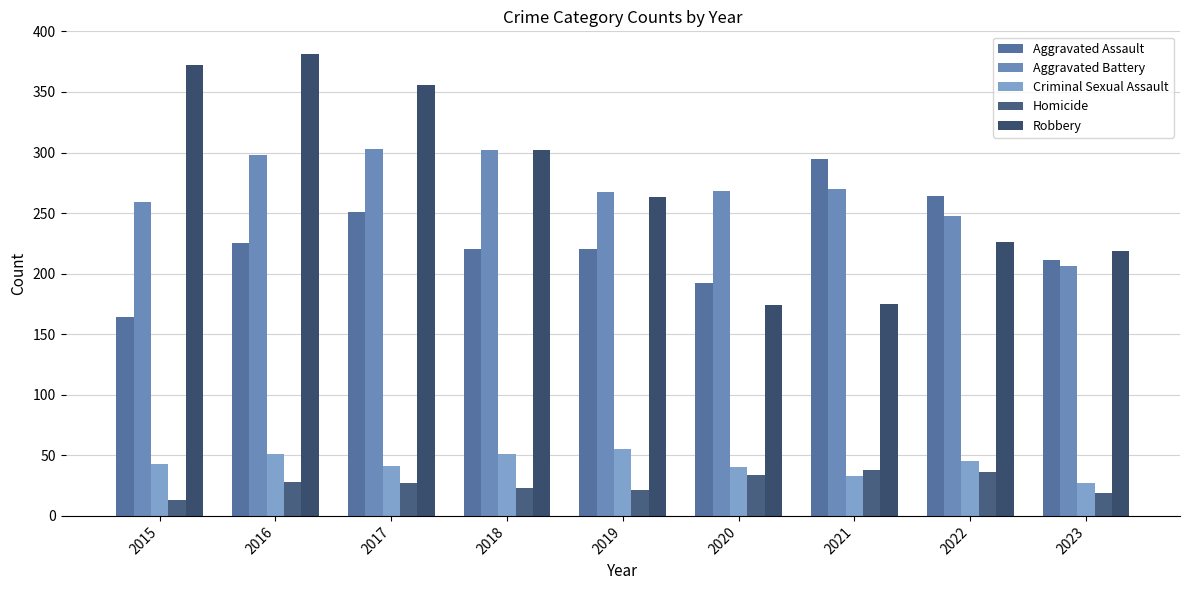

What is the maximum value for Aggravated Battery?

303